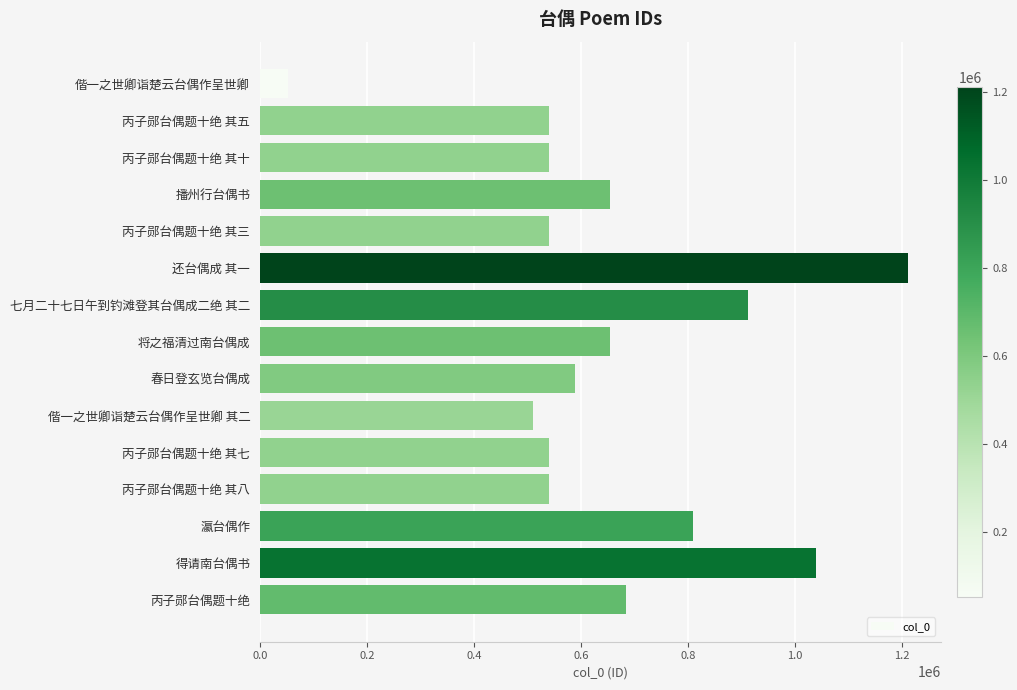

Approximately how many times larger is the value at 丙子郧台偶题十绝 其三 compared to 春日登玄览台偶成?

0.9